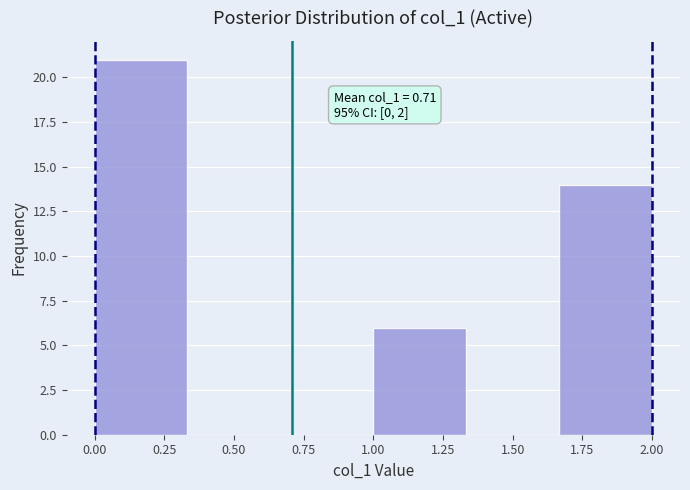

Over which range of the x-axis is the bar tallest?

0.00 to 0.35